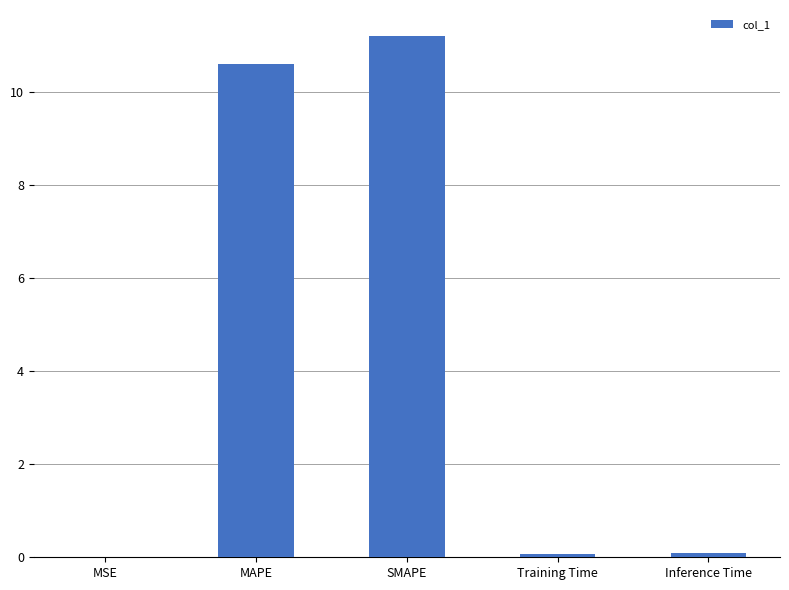

Which has a higher value, SMAPE or MAPE?

SMAPE